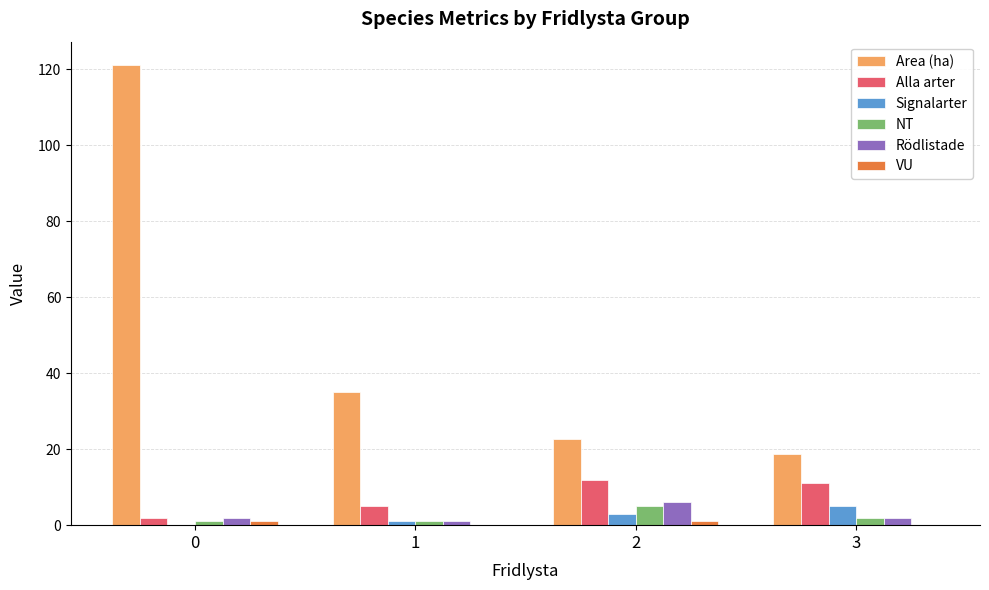

What is the maximum value shown in the chart?

121.2